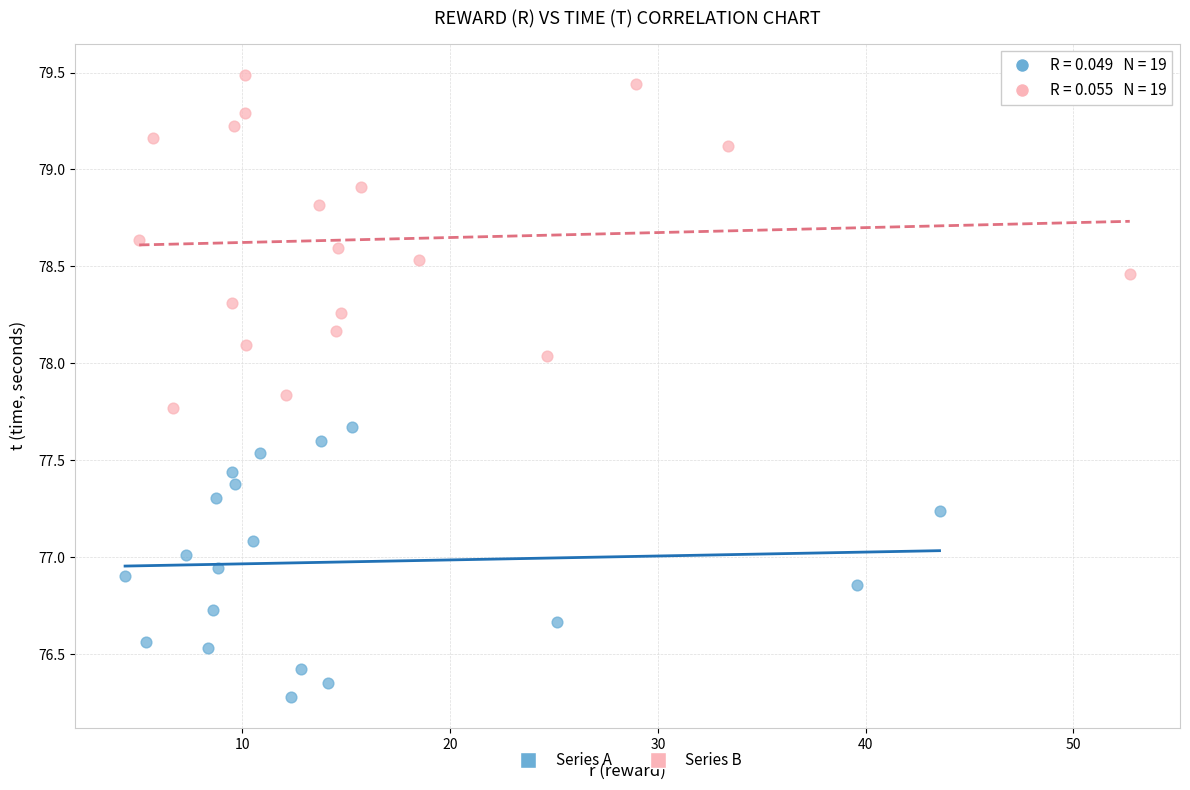

Which series has the widest spread of Y values?

Series B